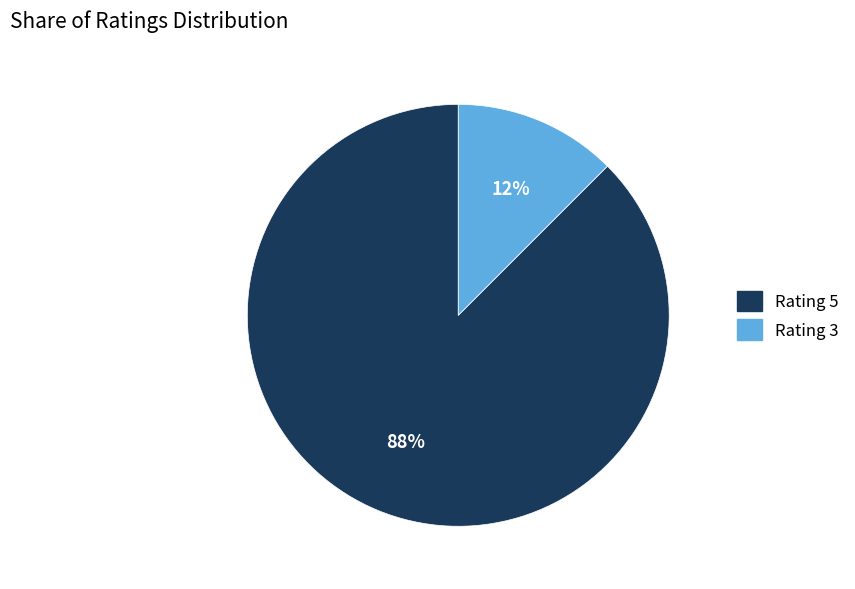

To the nearest percent, what is the average slice percentage?

50%